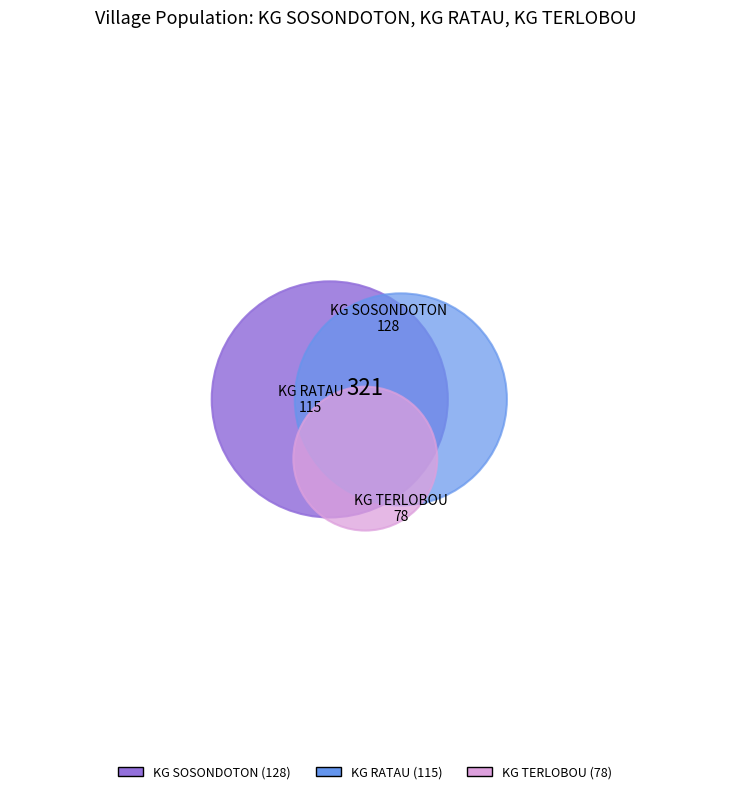

What is the change in value from KG RATAU to KG TERLOBOU?

-37